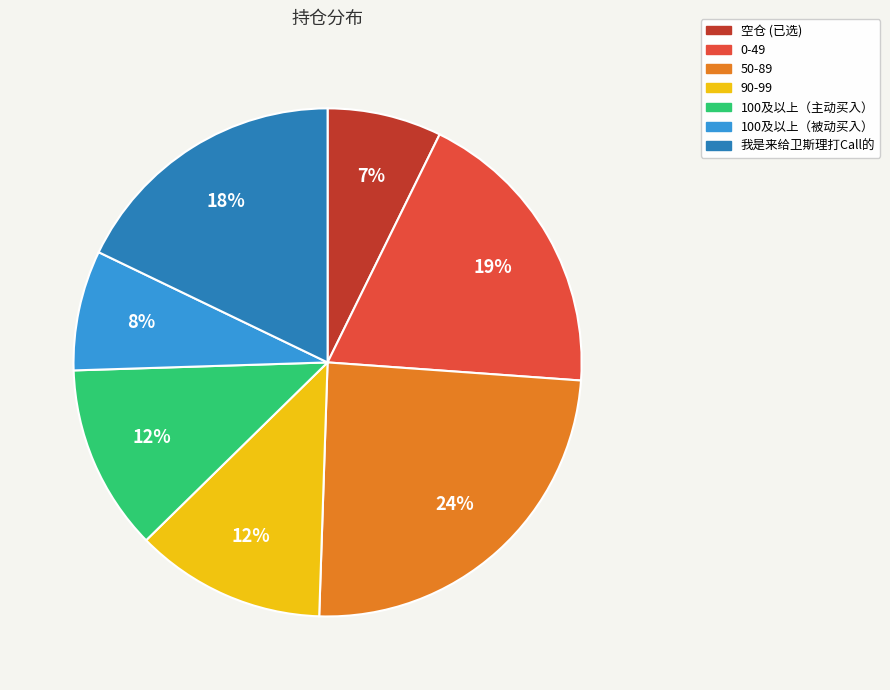

To the nearest percent, what is the difference between the largest and smallest slice percentages?

17%